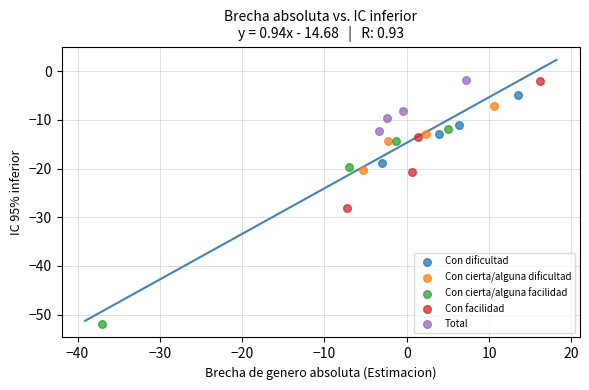

Which series contains the lowest Y value?

Con cierta/alguna facilidad